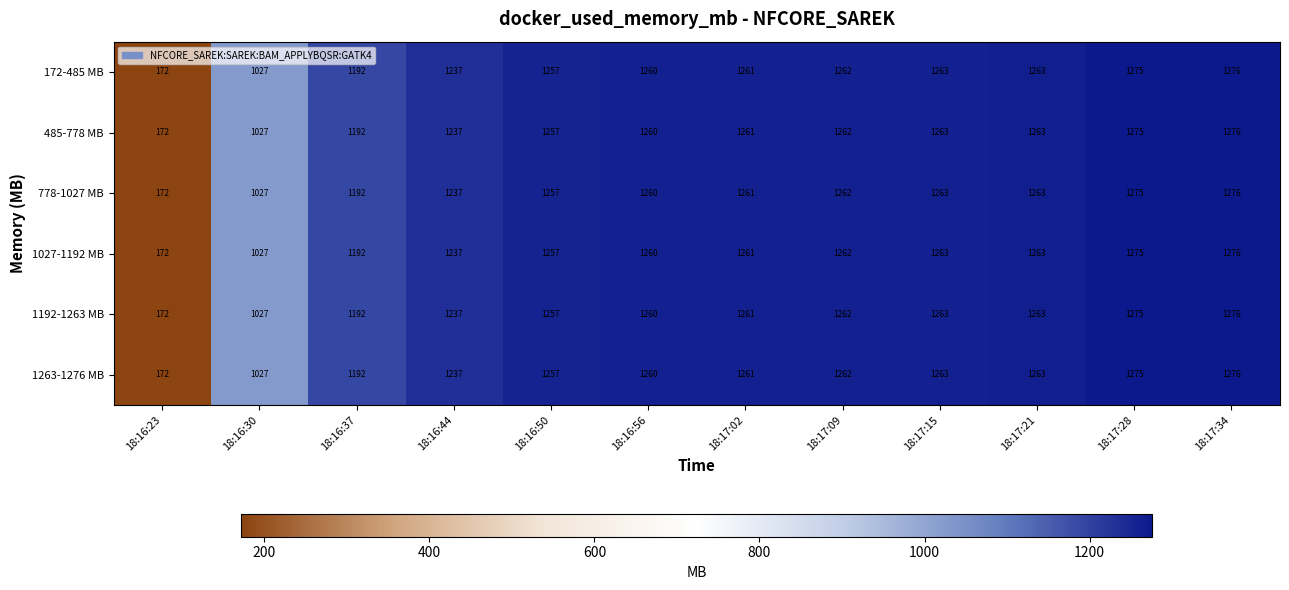

What value does the 778-1027 MB series have at 18:16:23, to the nearest 50?

150